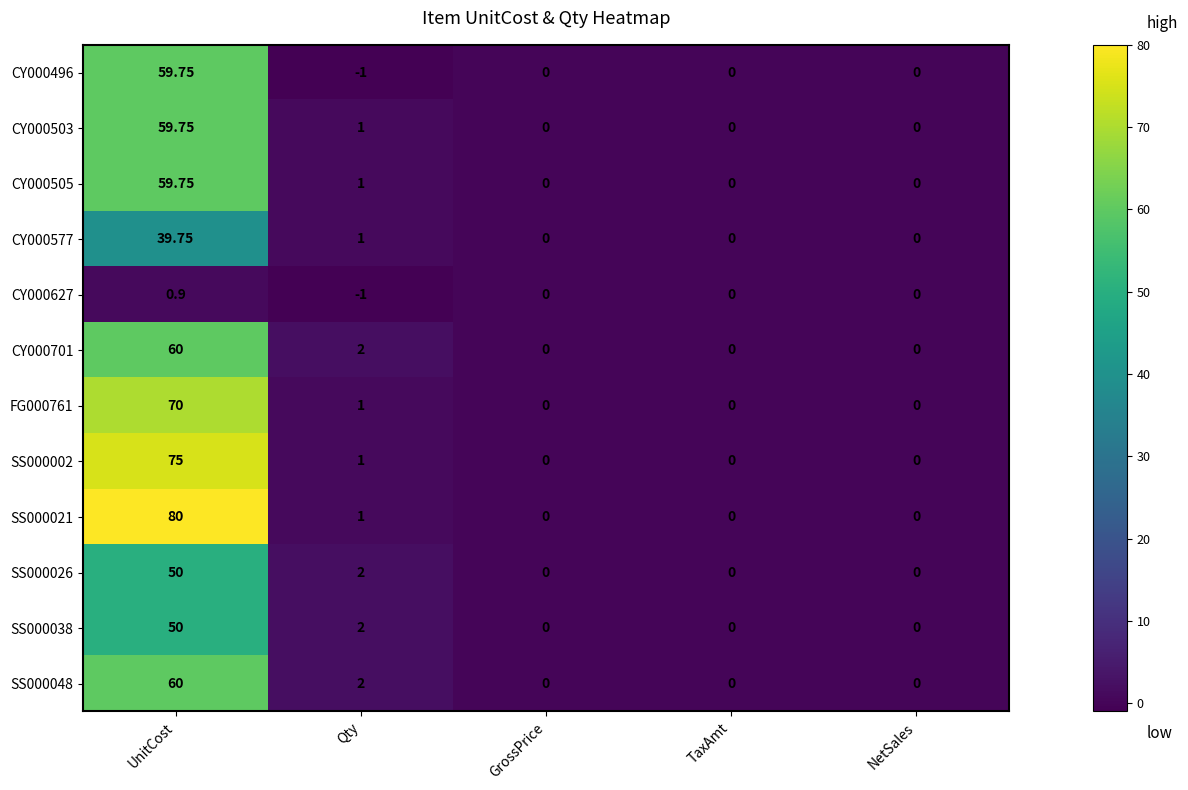

At which label does CY000577 reach its peak?

UnitCost